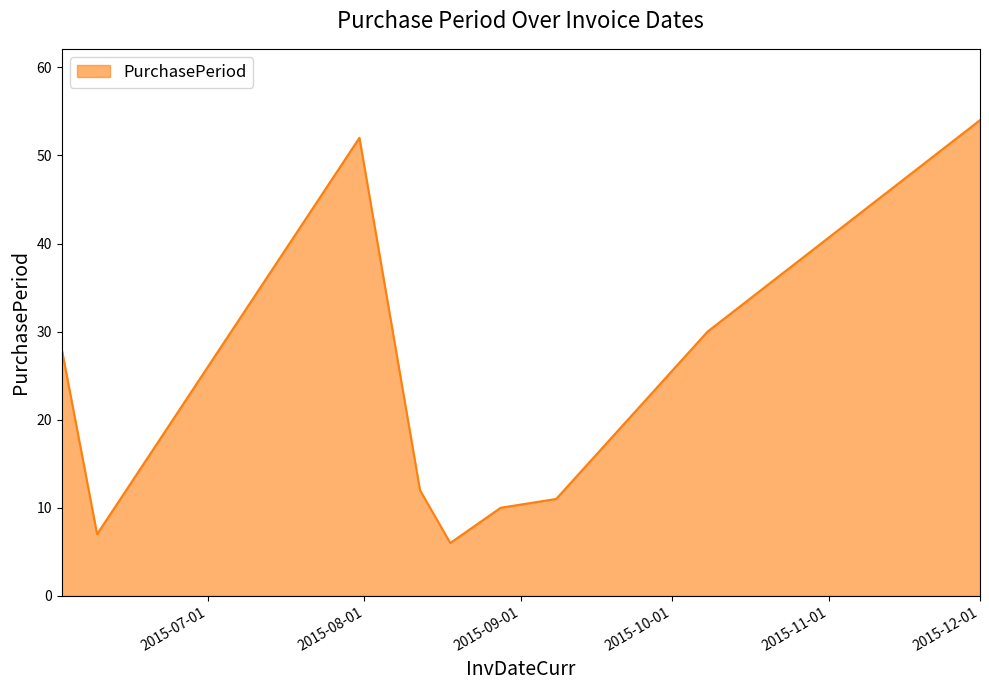

What is the smallest value displayed?

6